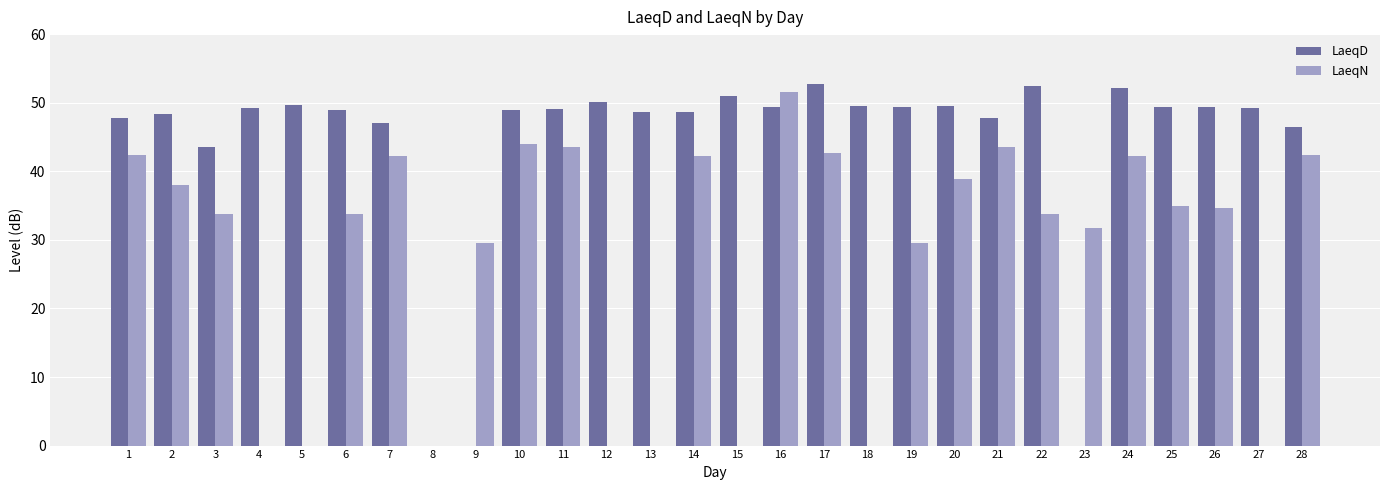

What is the maximum value for LaeqN?

51.5